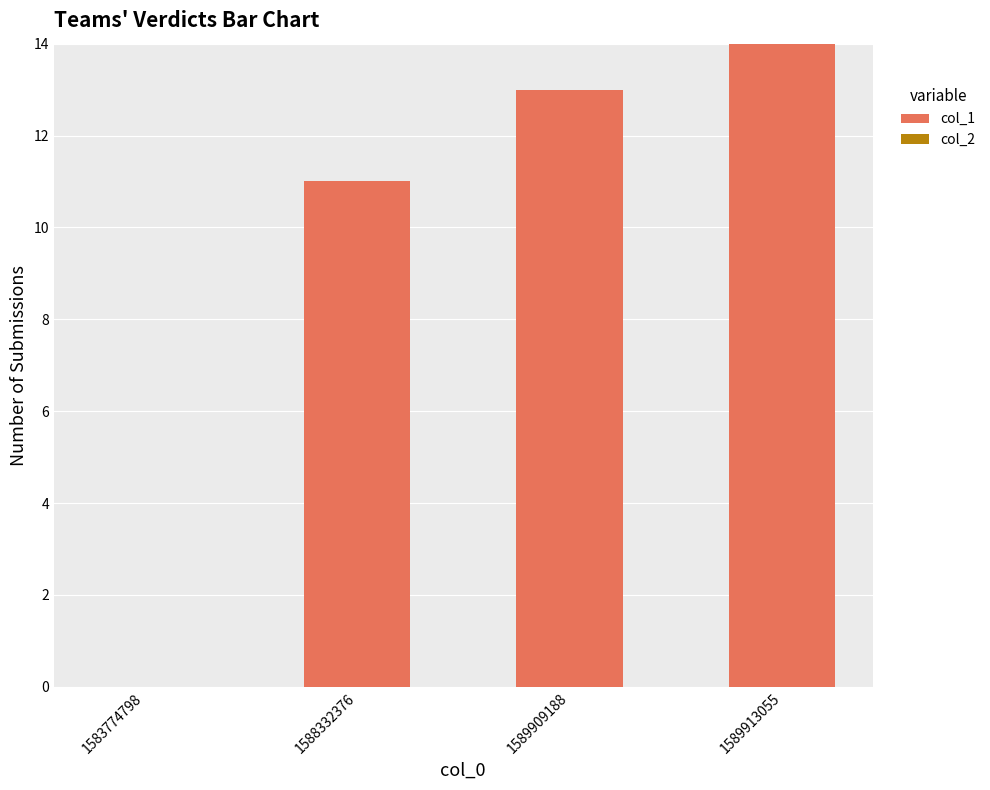

Where is the data nearest to the value 7?

1588332376